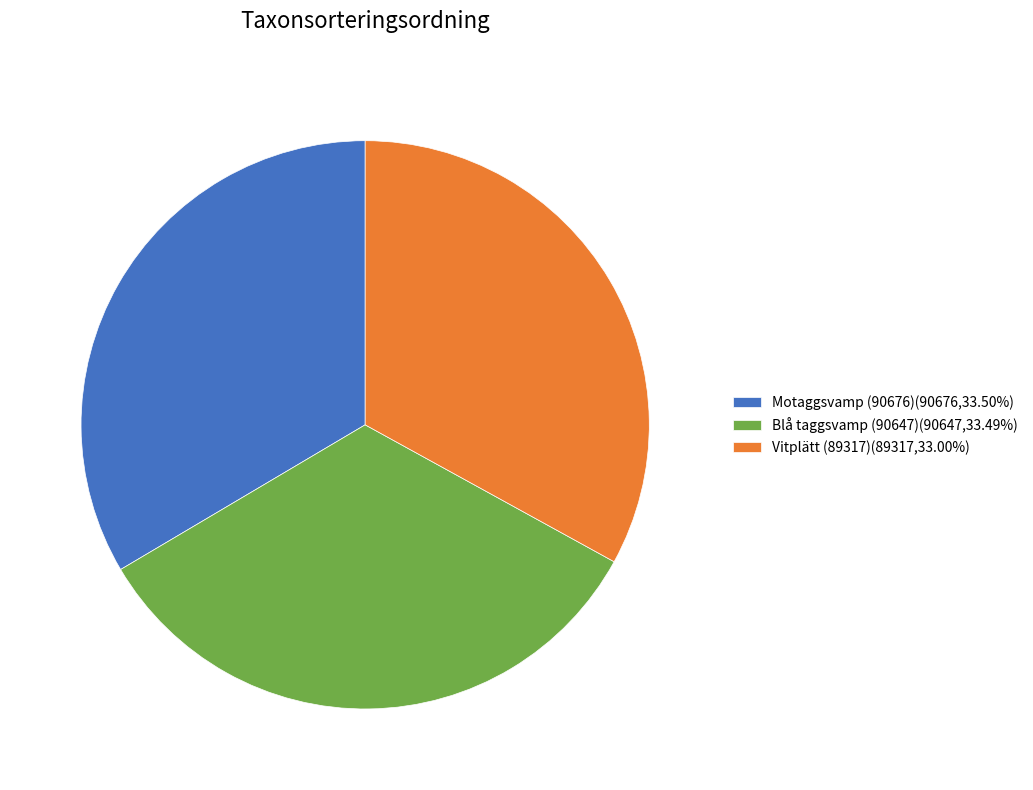

Combined, do Blå taggsvamp (90647)(90647,33.49%) and Vitplätt (89317)(89317,33.00%) account for over 50%?

Yes